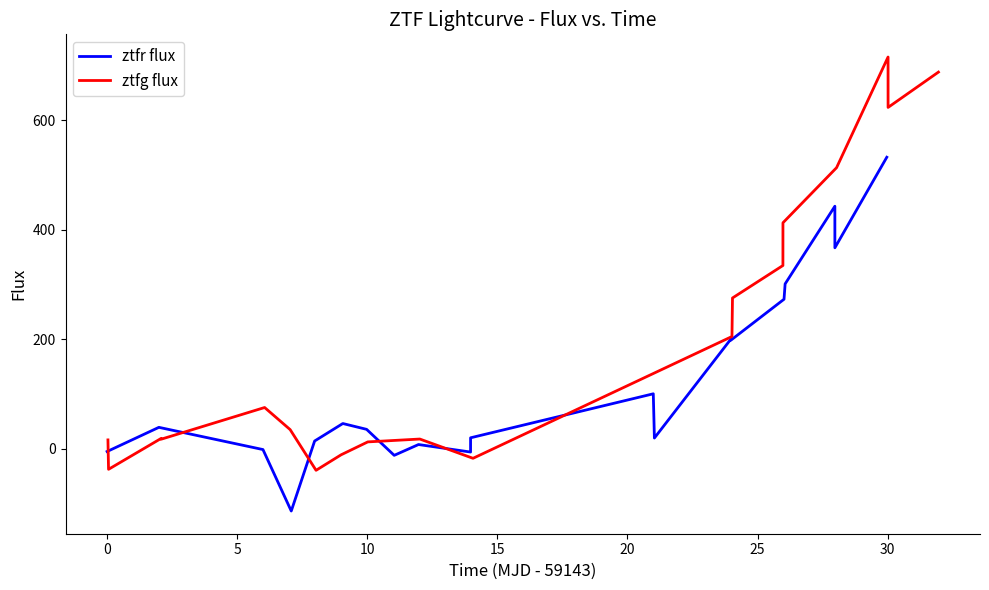

Is this an area chart (filled region under the line)?

No